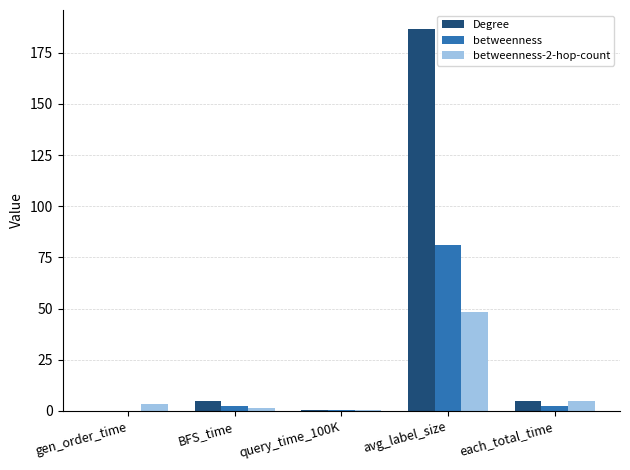

What is the approximate value of betweenness at each_total_time?

2.4